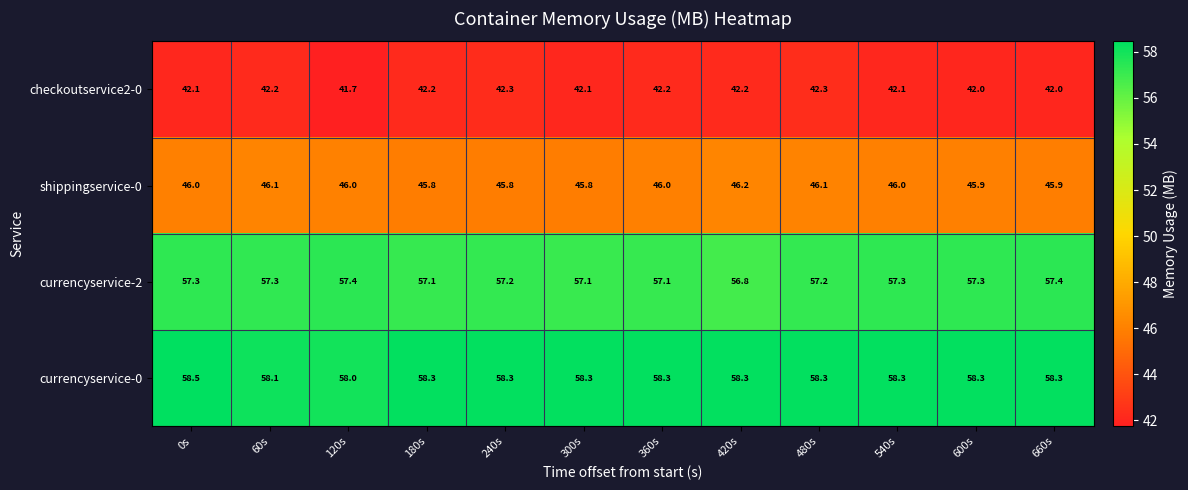

Which category has the lowest value in the checkoutservice2-0 series?

120s